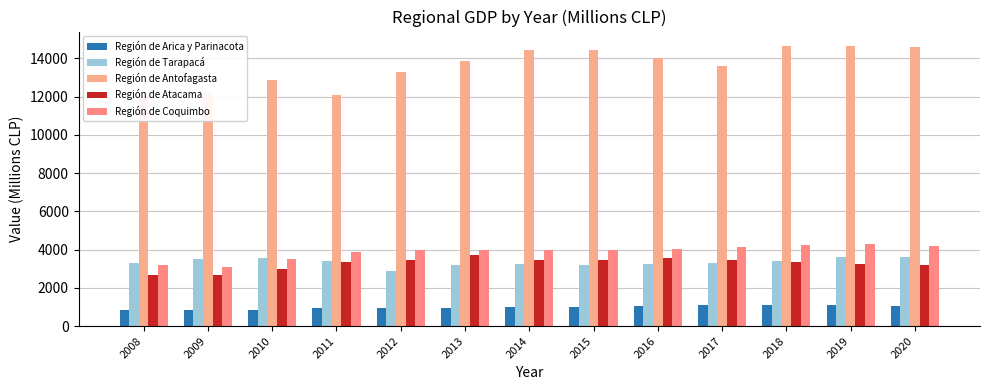

At 2008, list the series in order from largest to smallest.

Región de Antofagasta, Región de Tarapacá, Región de Coquimbo, Región de Atacama, Región de Arica y Parinacota